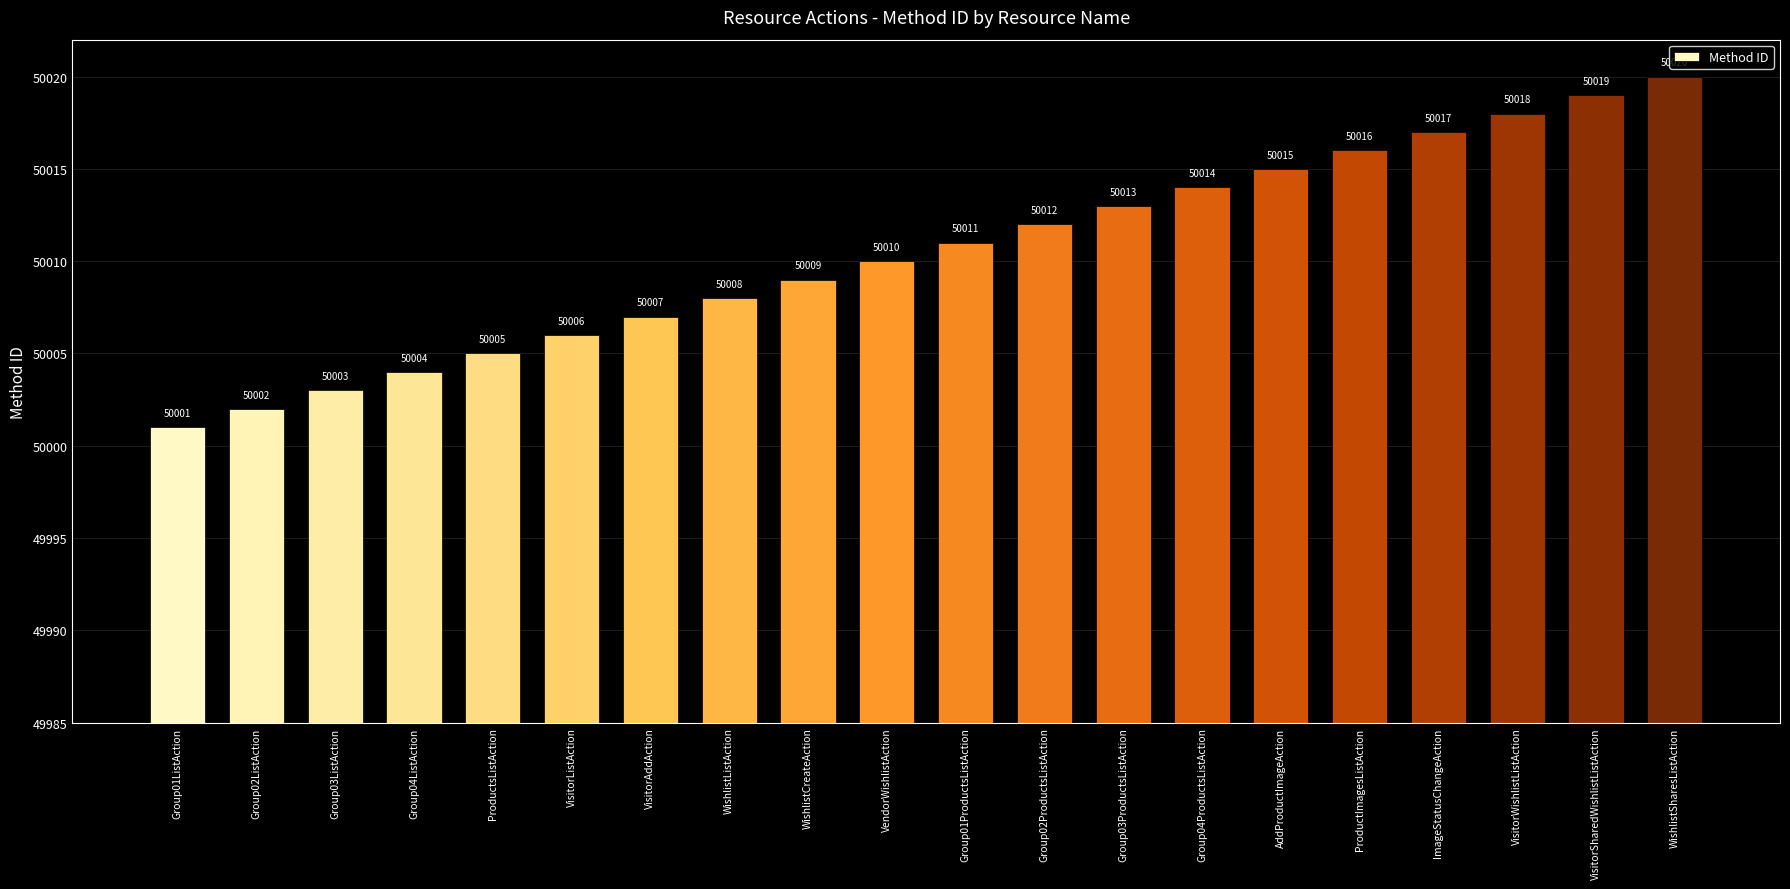

How many values are below 50011?

10